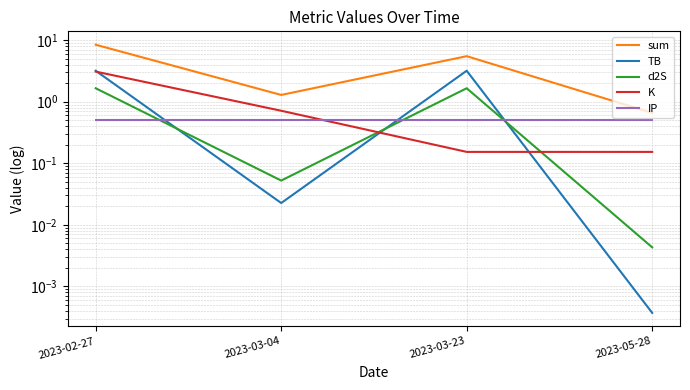

True or false: K and sum intersect in this chart.

False